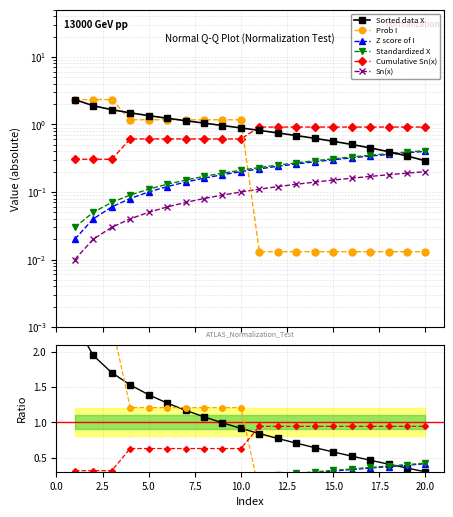

Does the chart display data point markers on the line(s)?

Yes